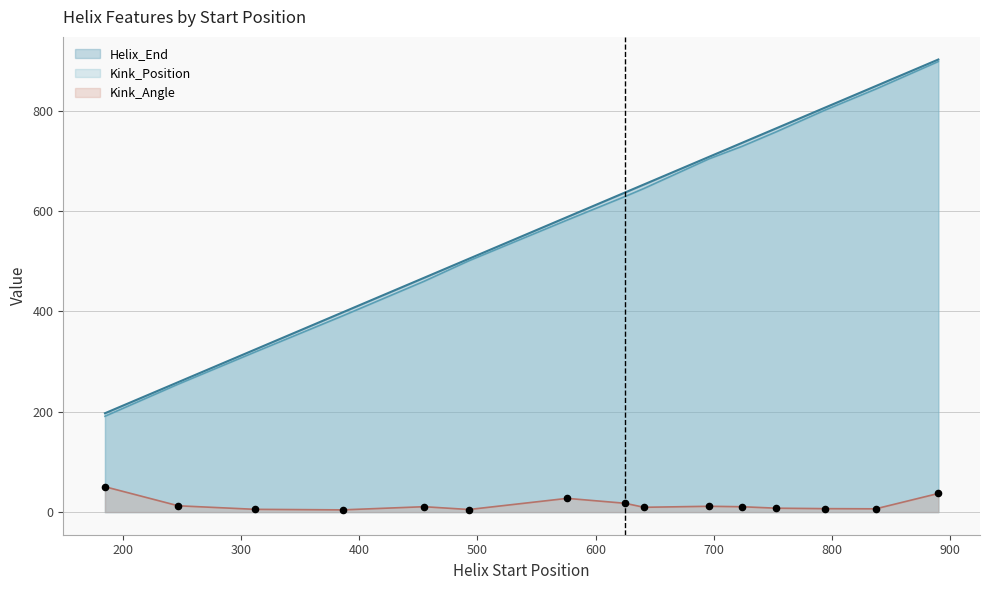

What are all the series names shown in the legend?

Helix_End, Kink_Position, Kink_Angle